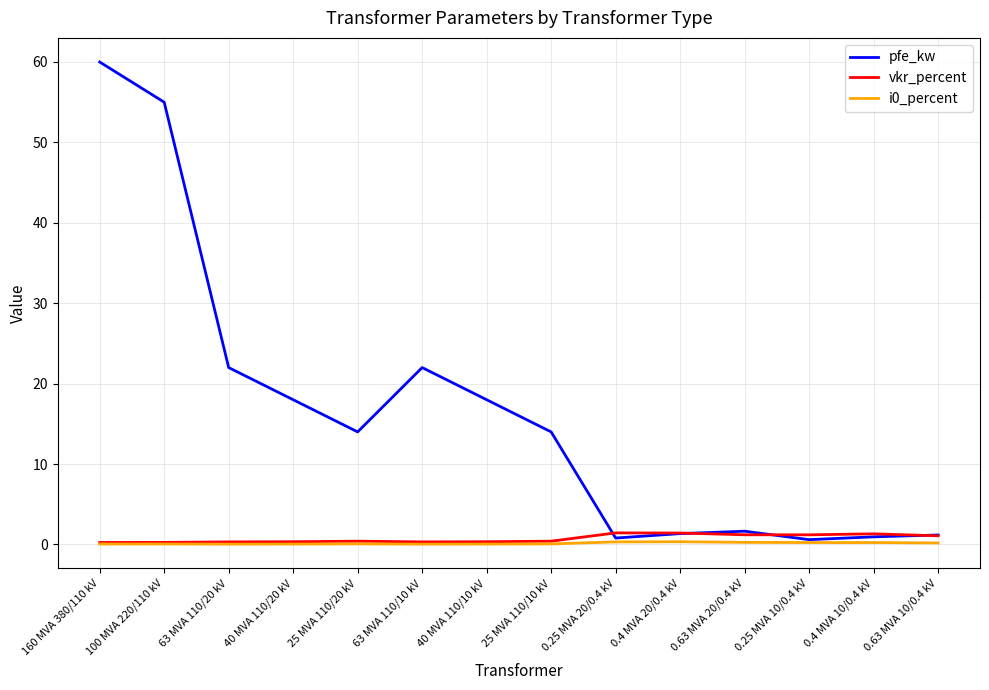

At how many categories does at least one series exceed 35?

2